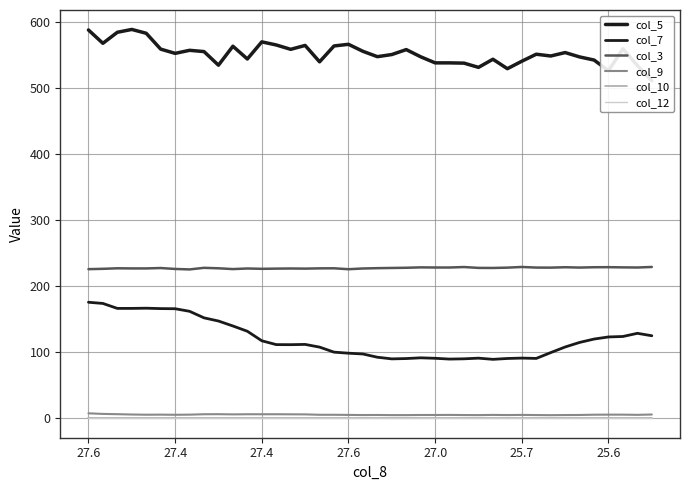

Does the chart display data point markers on the line(s)?

No